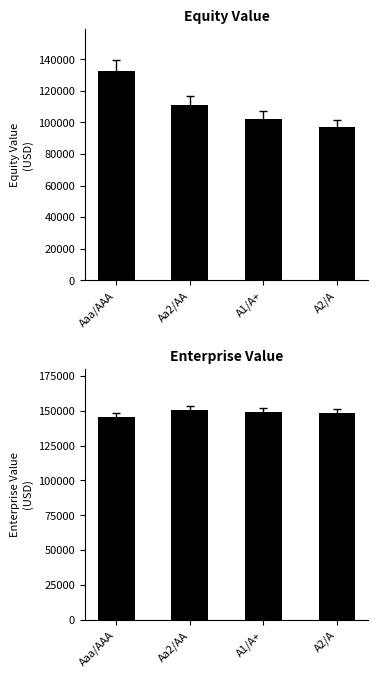

What is the label of the 1st bar from the left?

Aaa/AAA